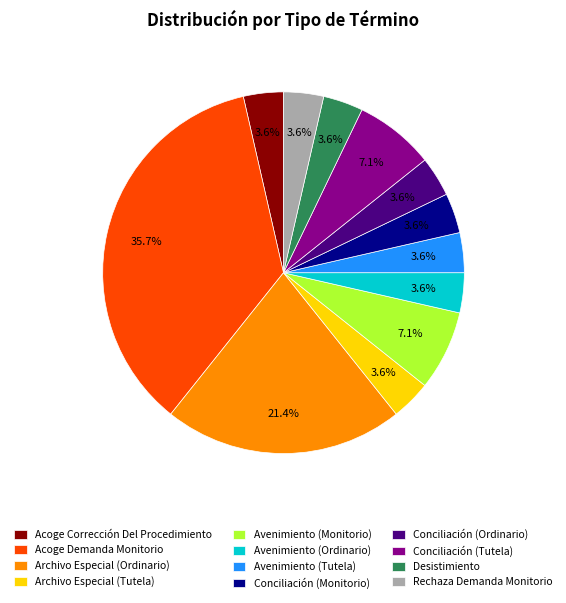

Which category has the biggest portion of the pie?

Acoge Demanda Monitorio